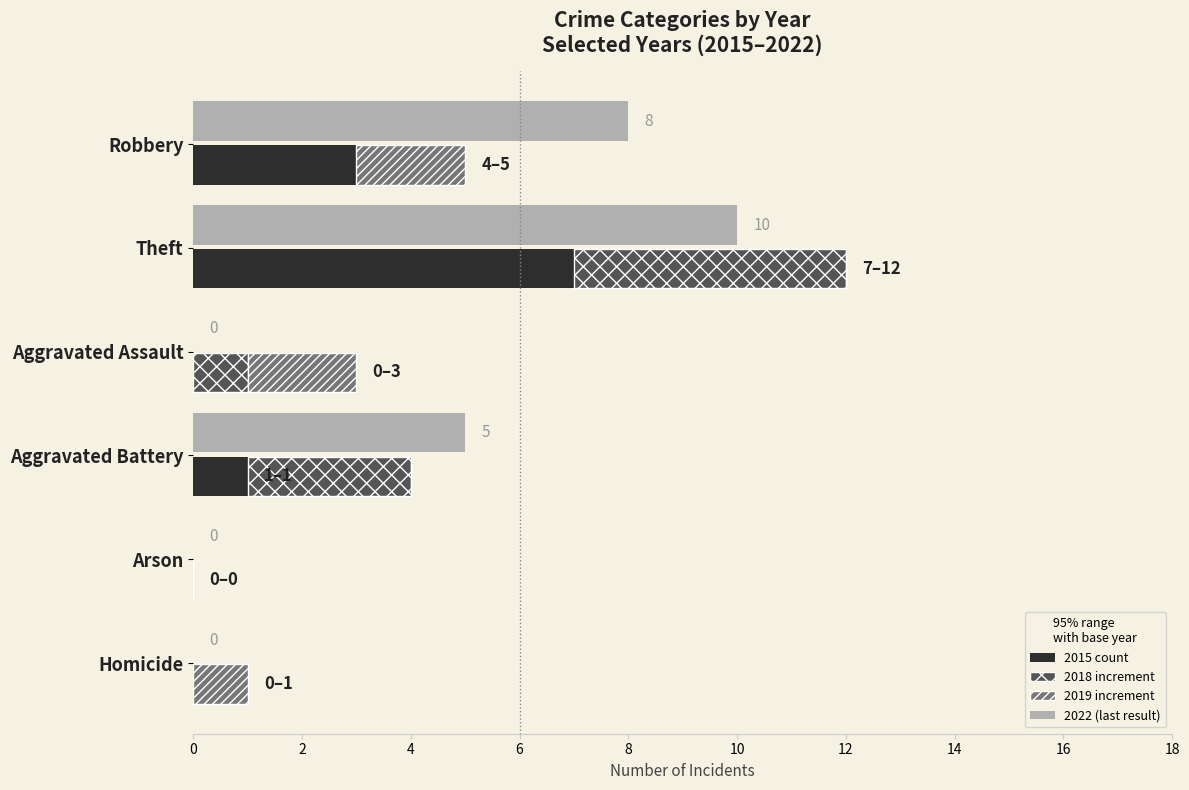

Rank the categories by 2018 value from lowest to highest.

Arson, Homicide, Aggravated Assault, Robbery, Aggravated Battery, Theft